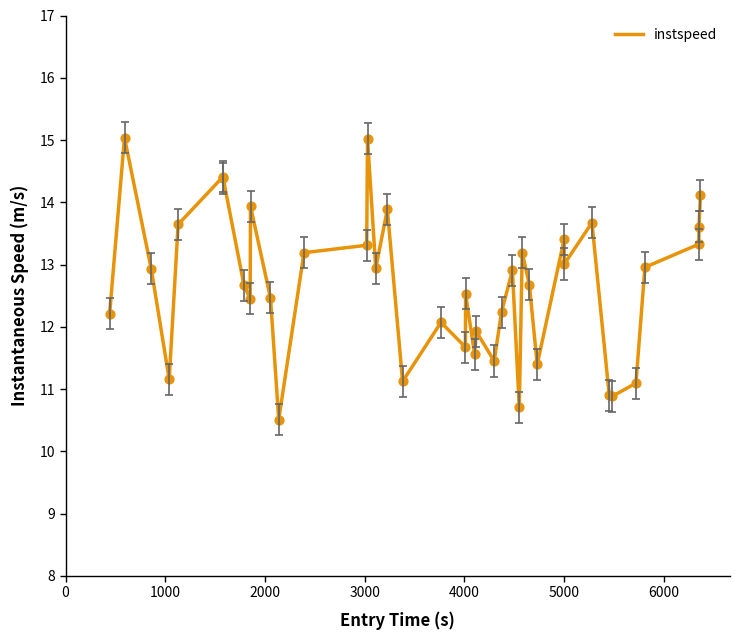

What is the greatest value displayed?

15.0